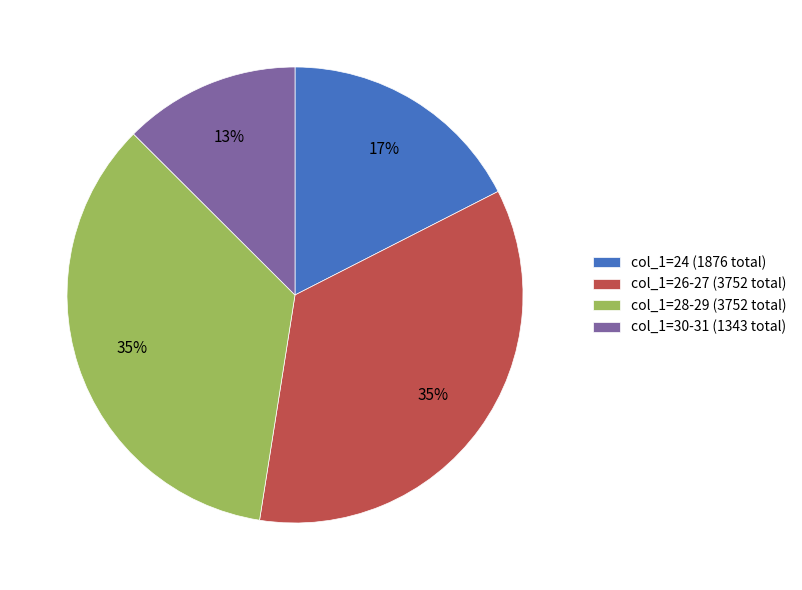

Which category has the smallest portion of the pie?

col_1=30-31 (1343 total)